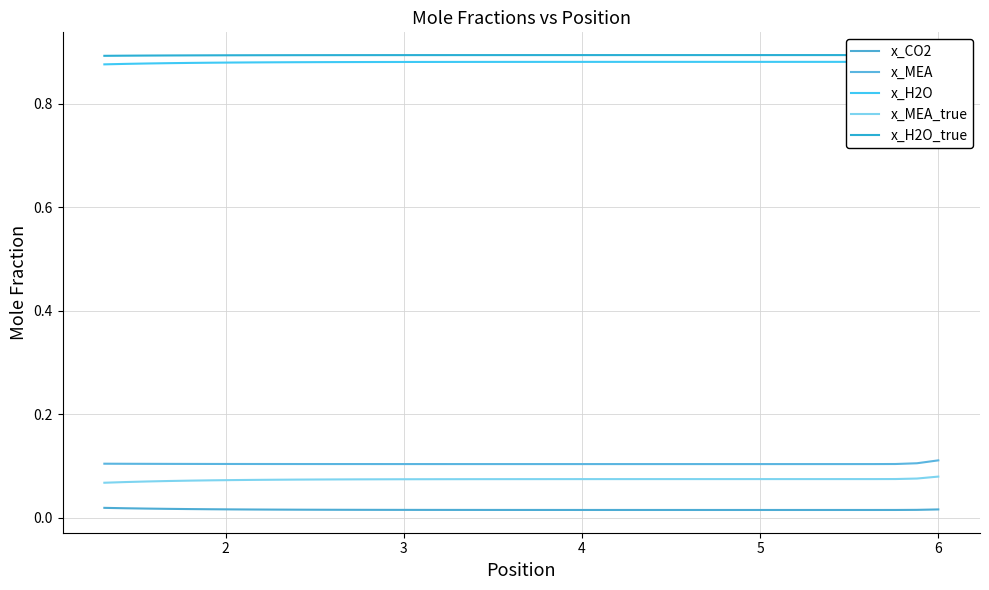

How many data points does each series have?

40